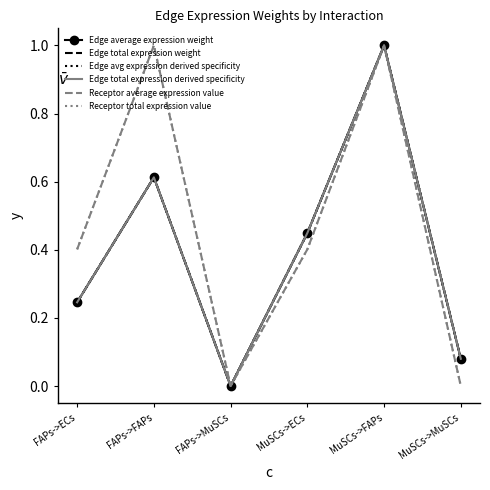

Rank the series by their maximum value, from lowest to highest.

Edge average expression weight, Edge total expression weight, Edge avg expression derived specificity, Edge total expression derived specificity, Receptor average expression value, Receptor total expression value